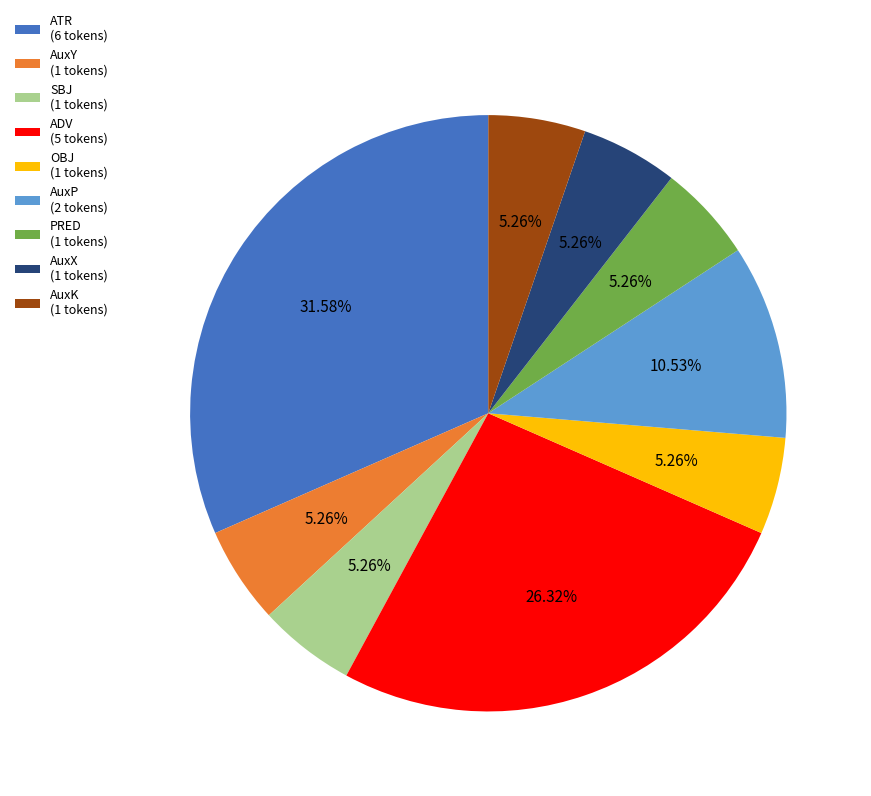

Which category has the biggest portion of the pie?

ATR